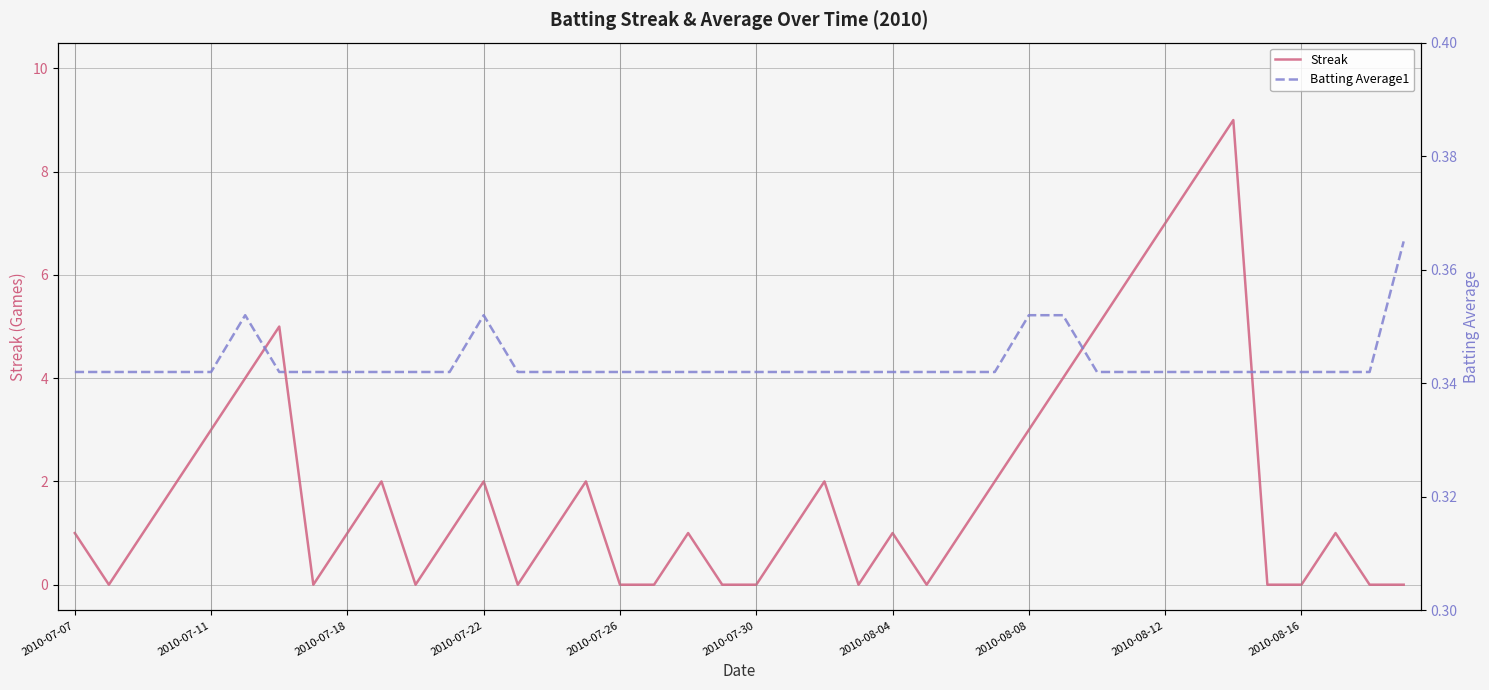

What is the difference between the maximum and minimum values in the Streak series?

9